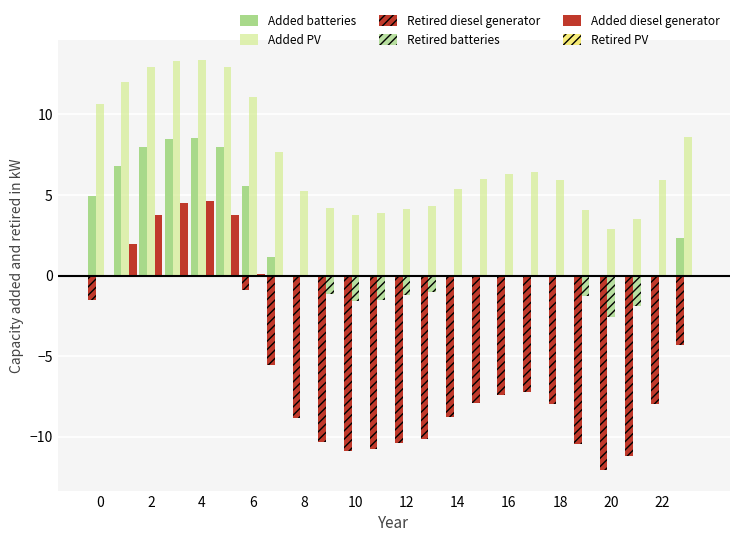

How many data points does each series have?

24